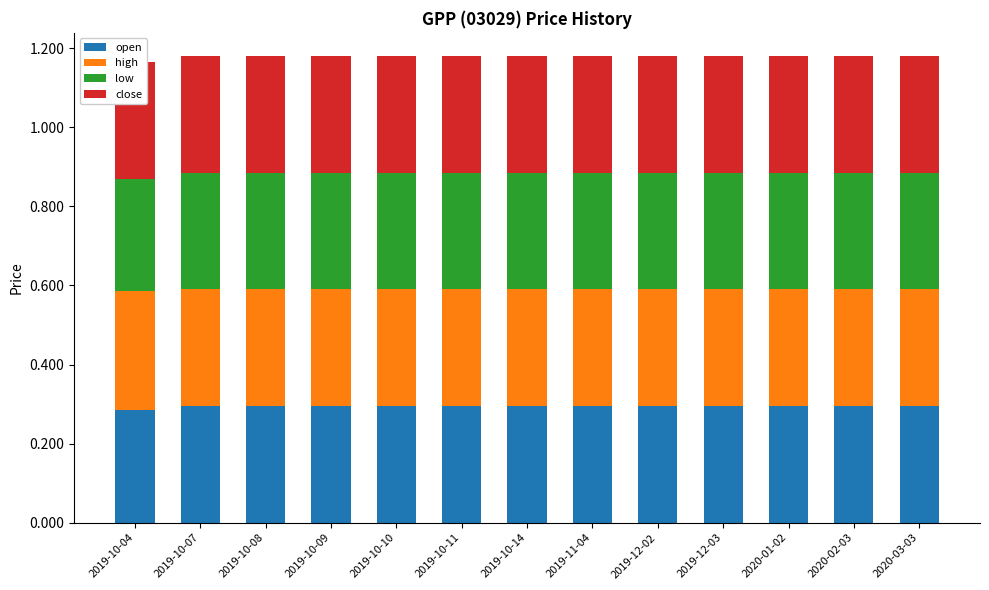

List the labels in order of close value, smallest first.

2019-10-04, 2019-10-07, 2019-10-08, 2019-10-09, 2019-10-10, 2019-10-11, 2019-10-14, 2019-11-04, 2019-12-02, 2019-12-03, 2020-01-02, 2020-02-03, 2020-03-03